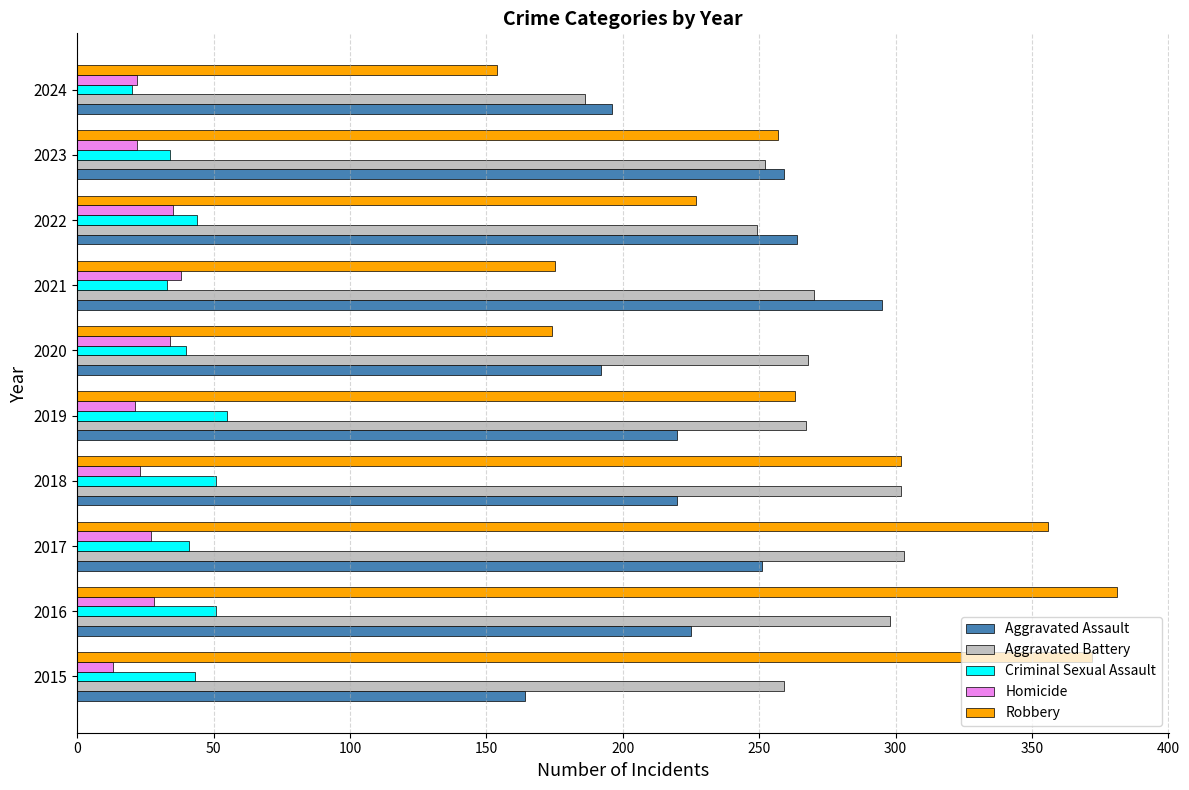

What value does the Aggravated Assault series have at 2018?

220